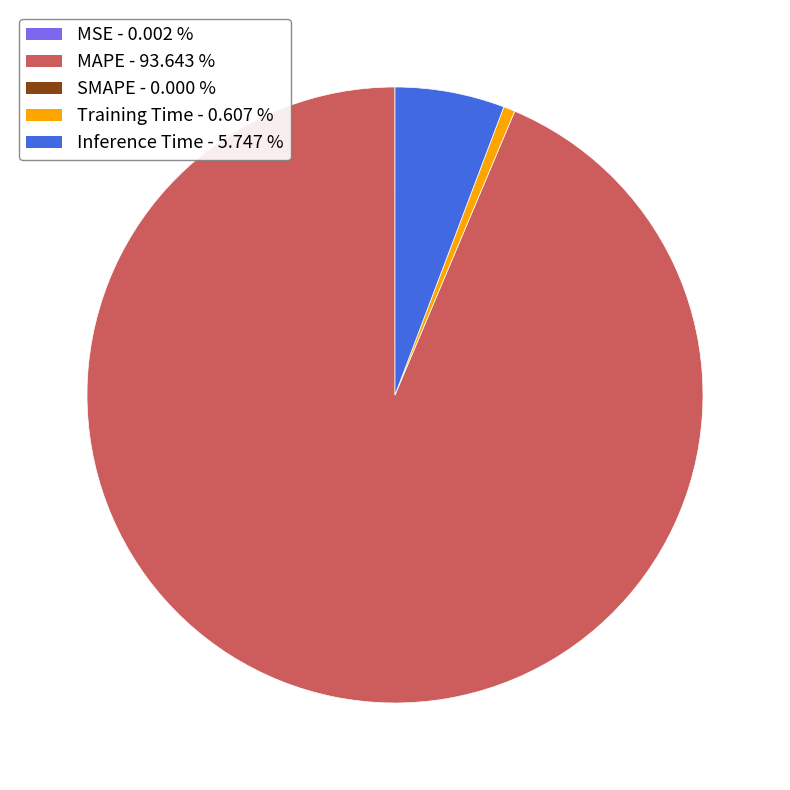

Does any single category account for the majority?

Yes